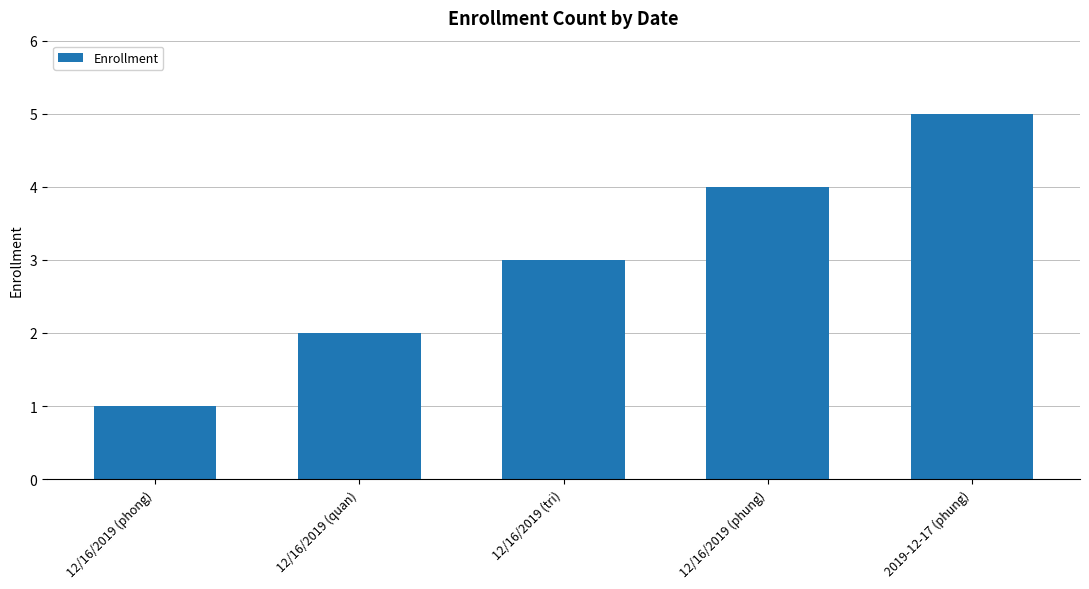

Which label corresponds to the largest value in the chart?

2019-12-17 (phung)